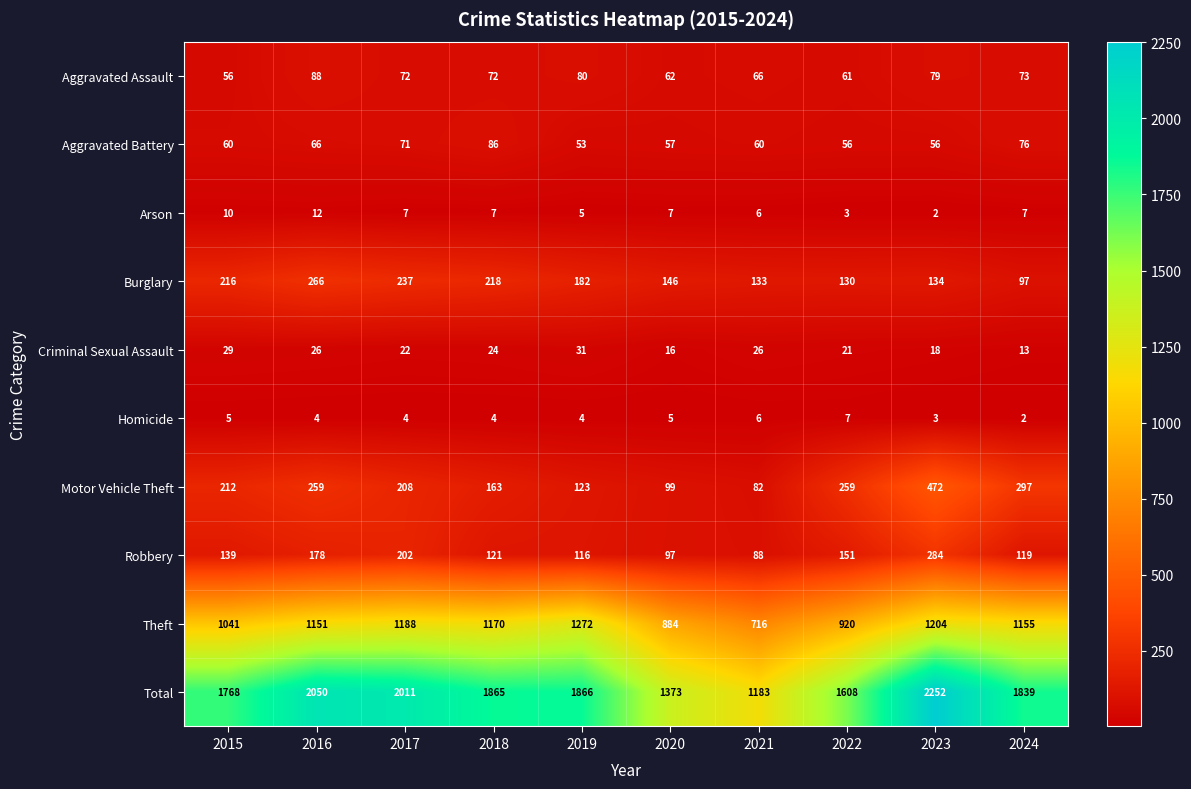

At which category does the chart reach its peak across all series?

2023